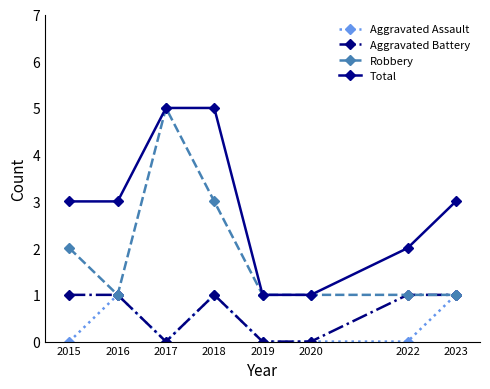

What is the difference between the second highest and minimum values in the Robbery series?

2